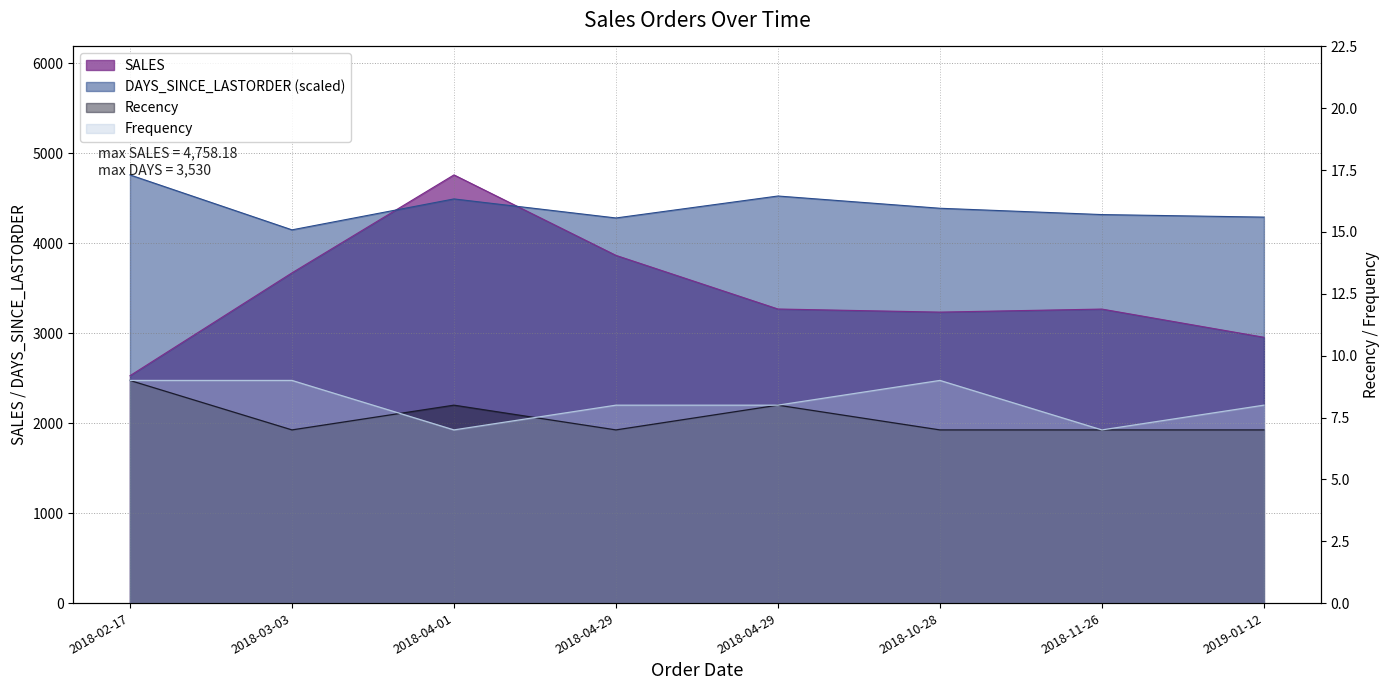

Which series has the largest total across all categories?

DAYS_SINCE_LASTORDER